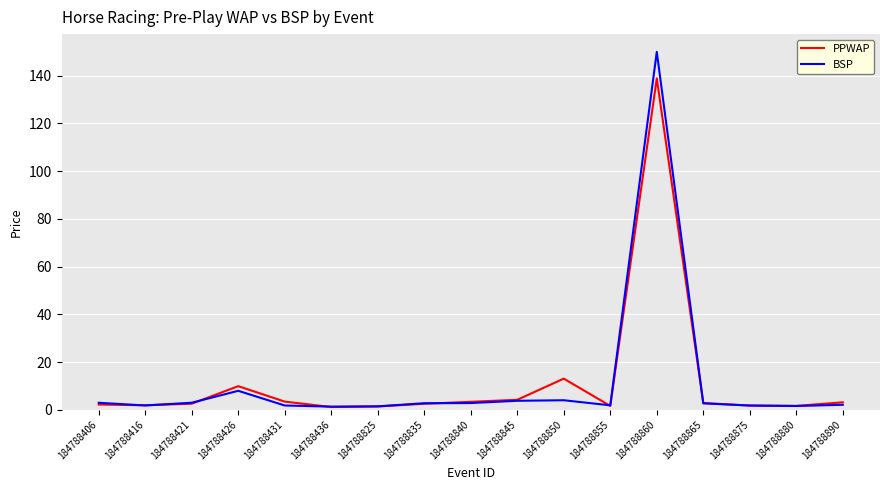

What is the total value across all series at 184788890?

5.2